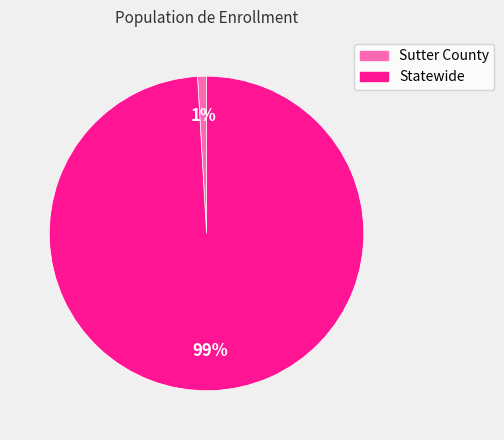

Which has a higher value, Statewide or Sutter County?

Statewide